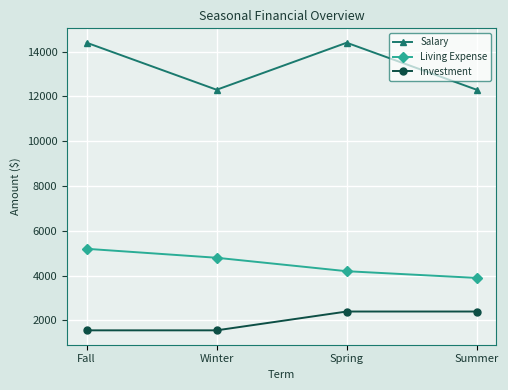

Reading left to right, what are all the values shown in this chart?

Salary: Fall=14400	Winter=12300	Spring=14400	Summer=12300
Living Expense: Fall=5200	Winter=4800	Spring=4200	Summer=3900
Investment: Fall=1560	Winter=1560	Spring=2400	Summer=2400